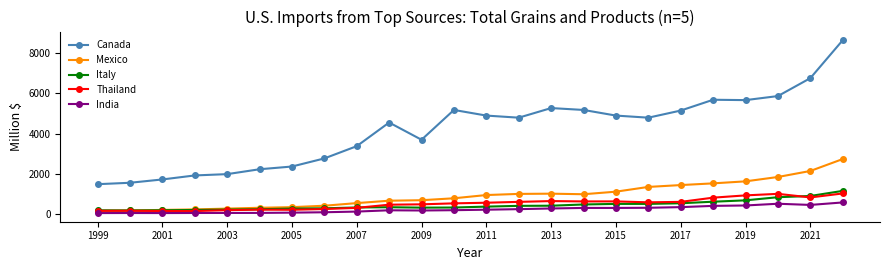

True or false: Canada has more than 0 interior local peaks.

True